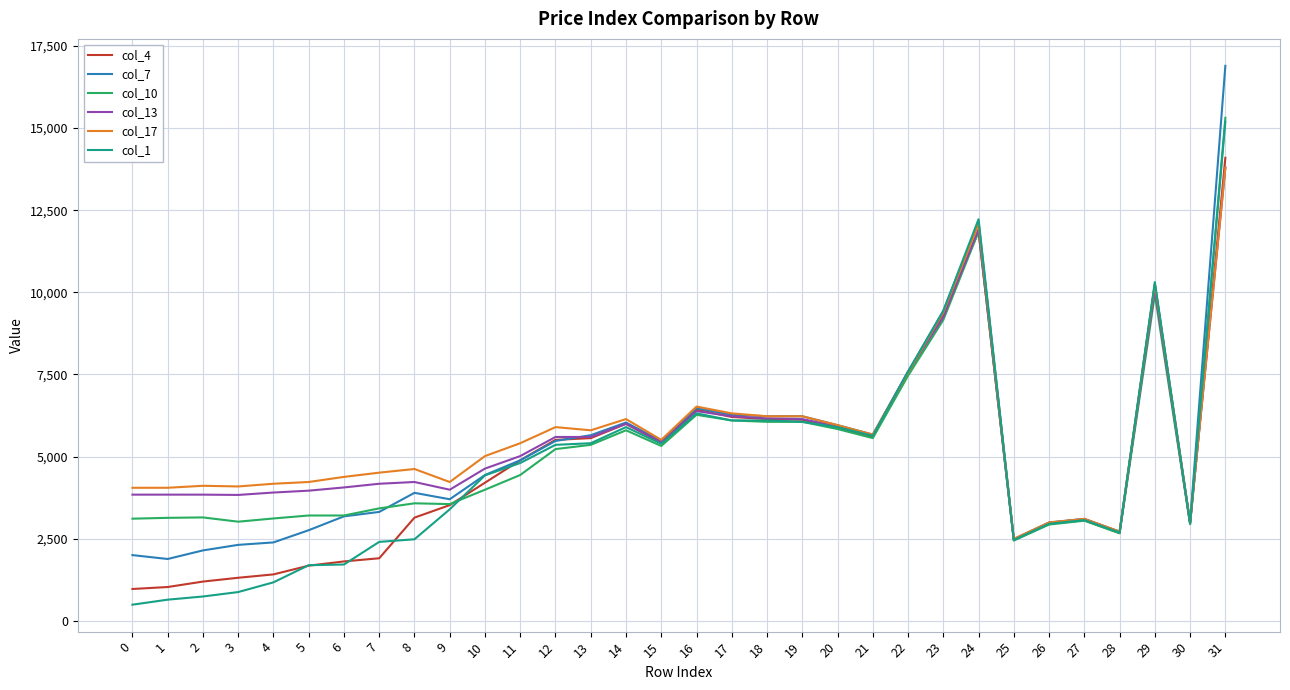

True or false: col_17 has more than 0 points higher than both neighbors.

True